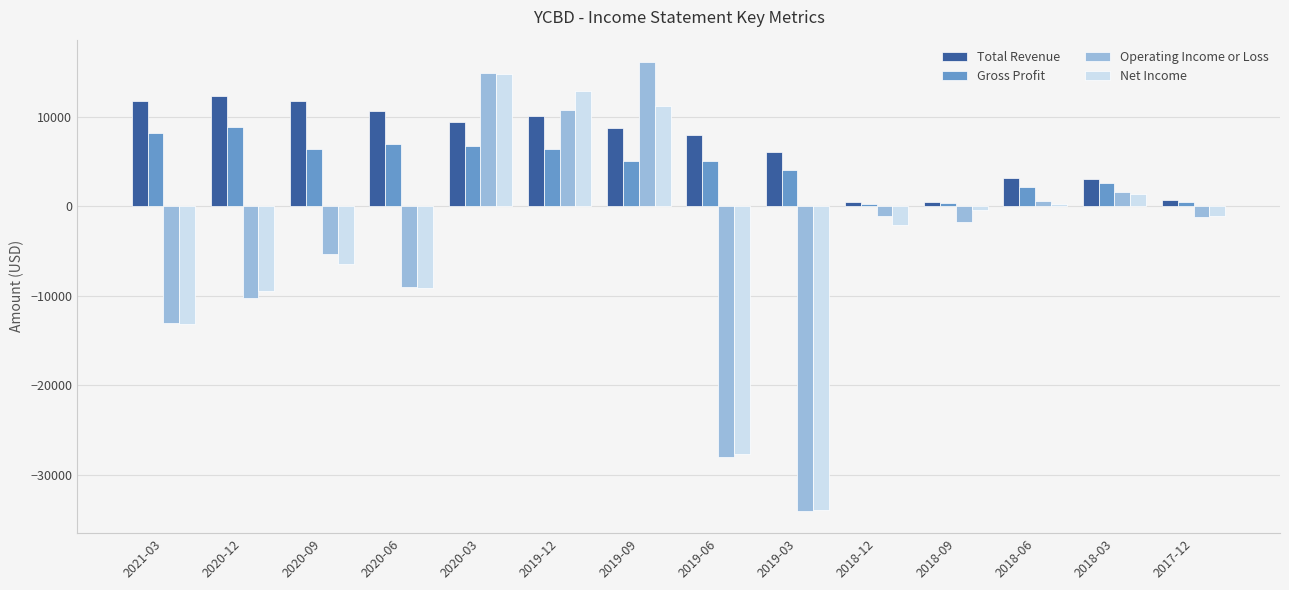

How many bars are there in total?

56